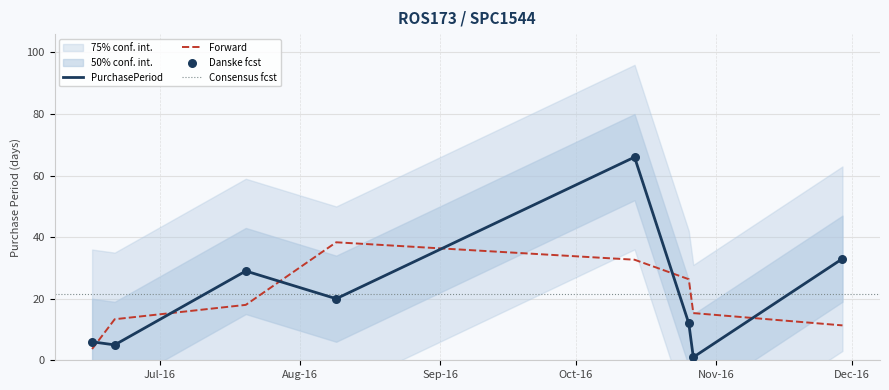

What is the change in value from 2016-07-20 to 2016-10-14?

+37